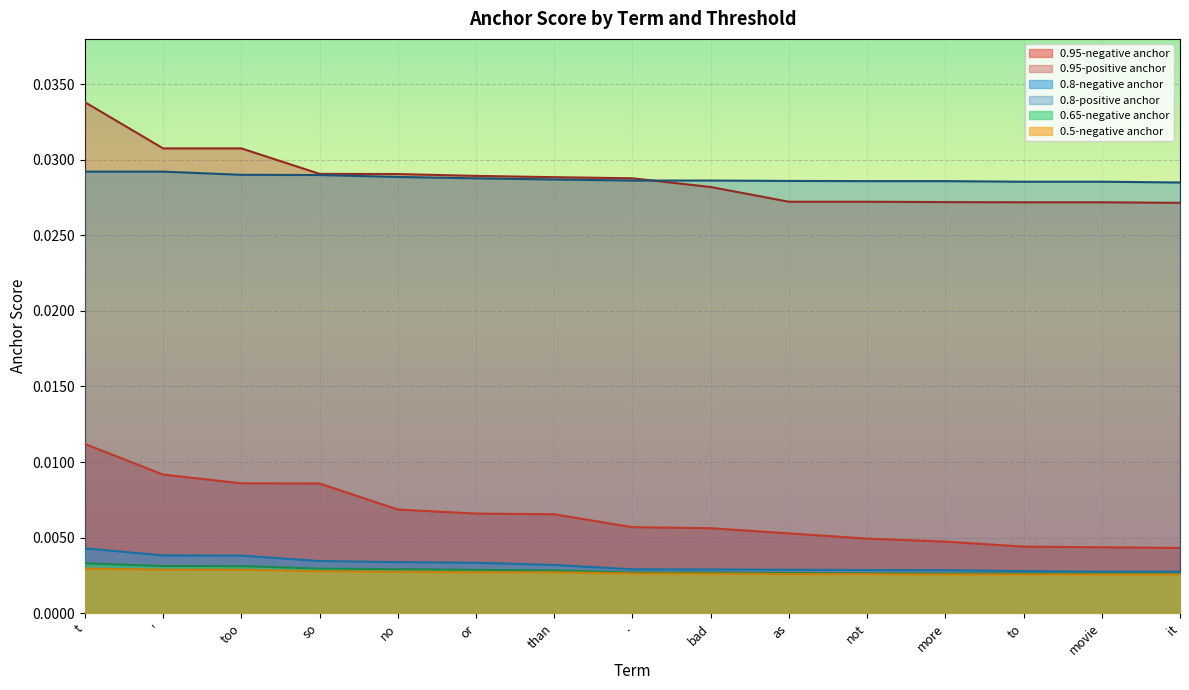

At which label does 0.8-positive anchor reach its minimum?

it